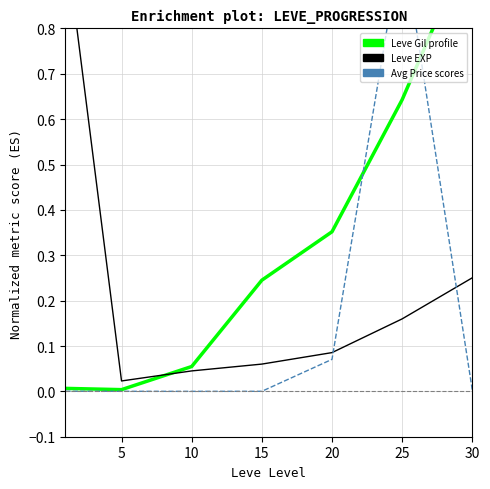

At which category does the chart reach its minimum across all series?

10